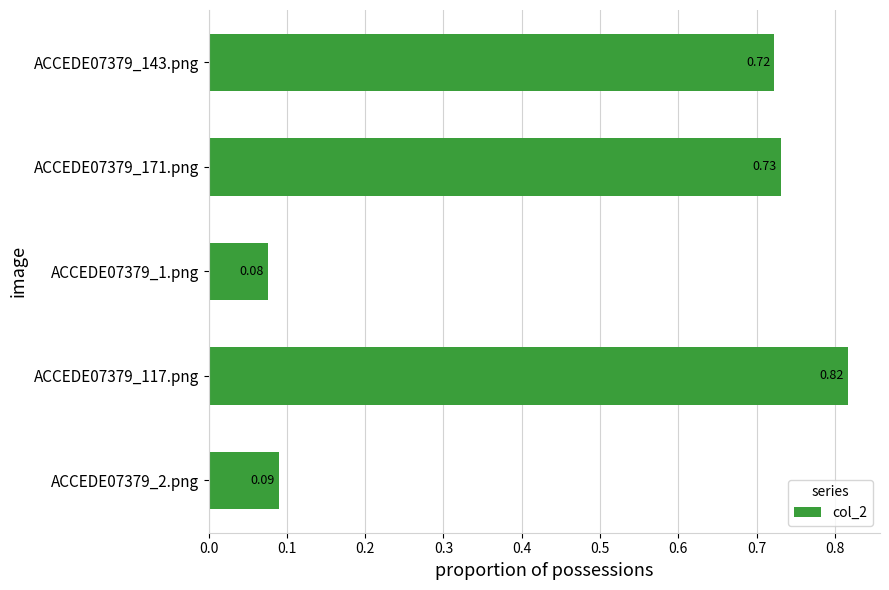

Rank the categories by value from lowest to highest.

ACCEDE07379_1.png, ACCEDE07379_2.png, ACCEDE07379_143.png, ACCEDE07379_171.png, ACCEDE07379_117.png